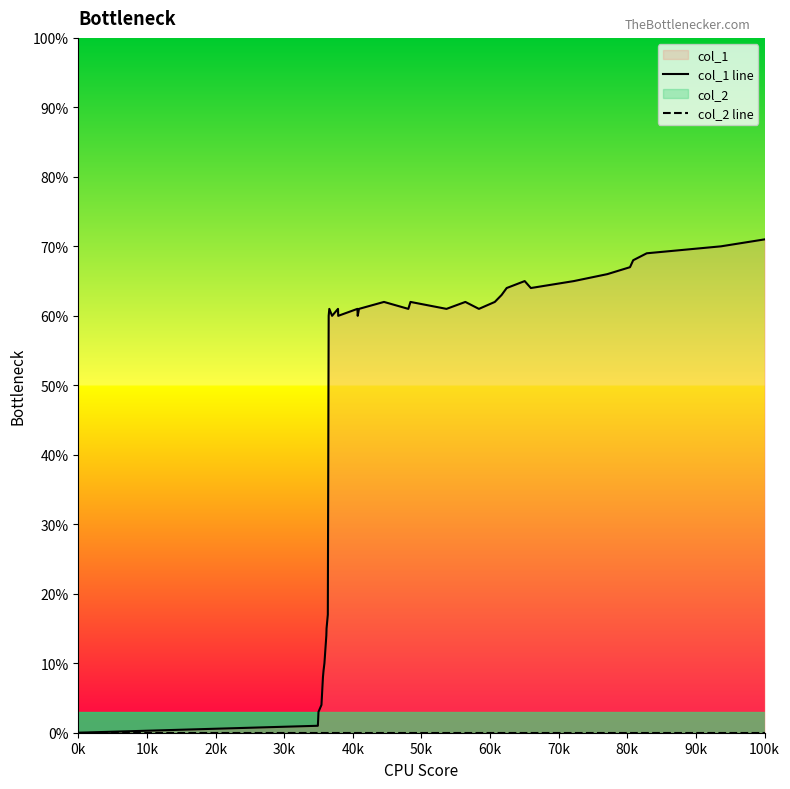

What is the label of the 31st point from the right?

90k